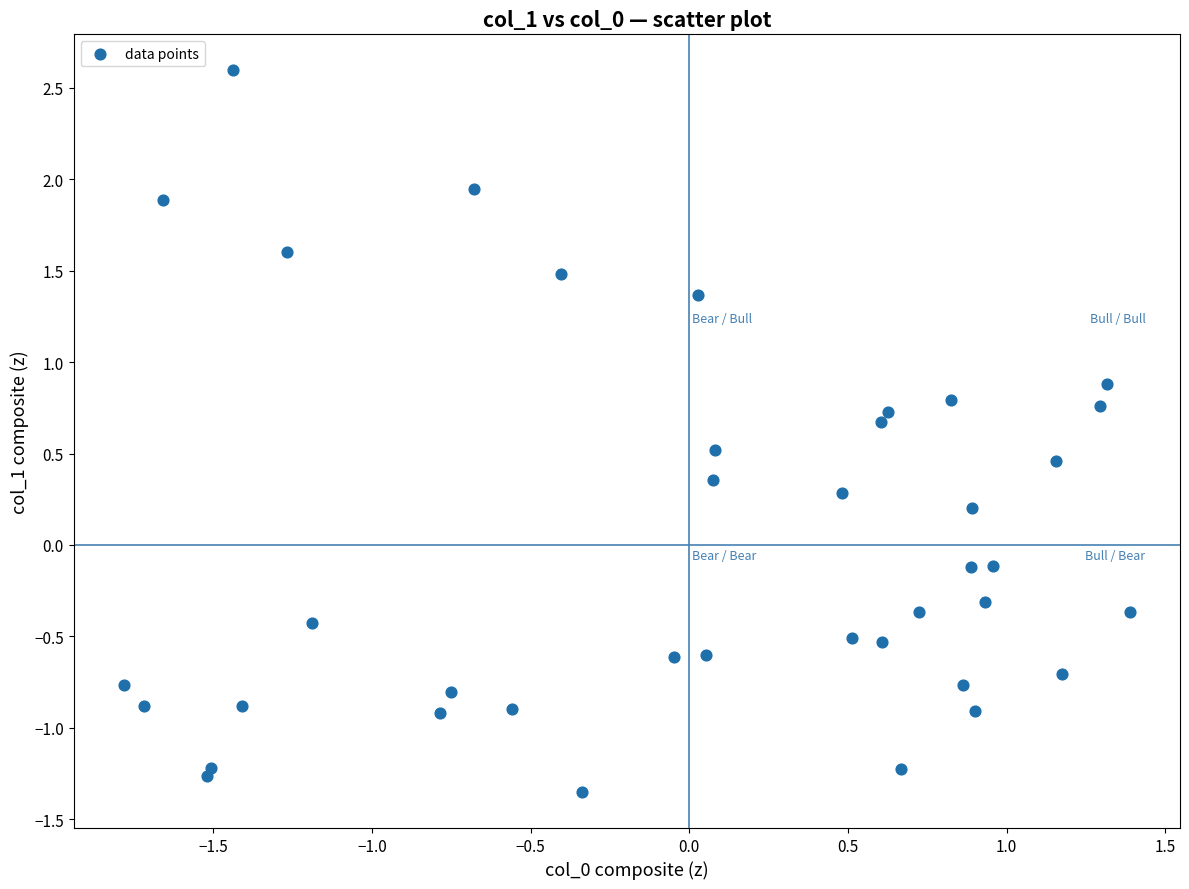

What is the range of Y values (max minus min)?

3.9